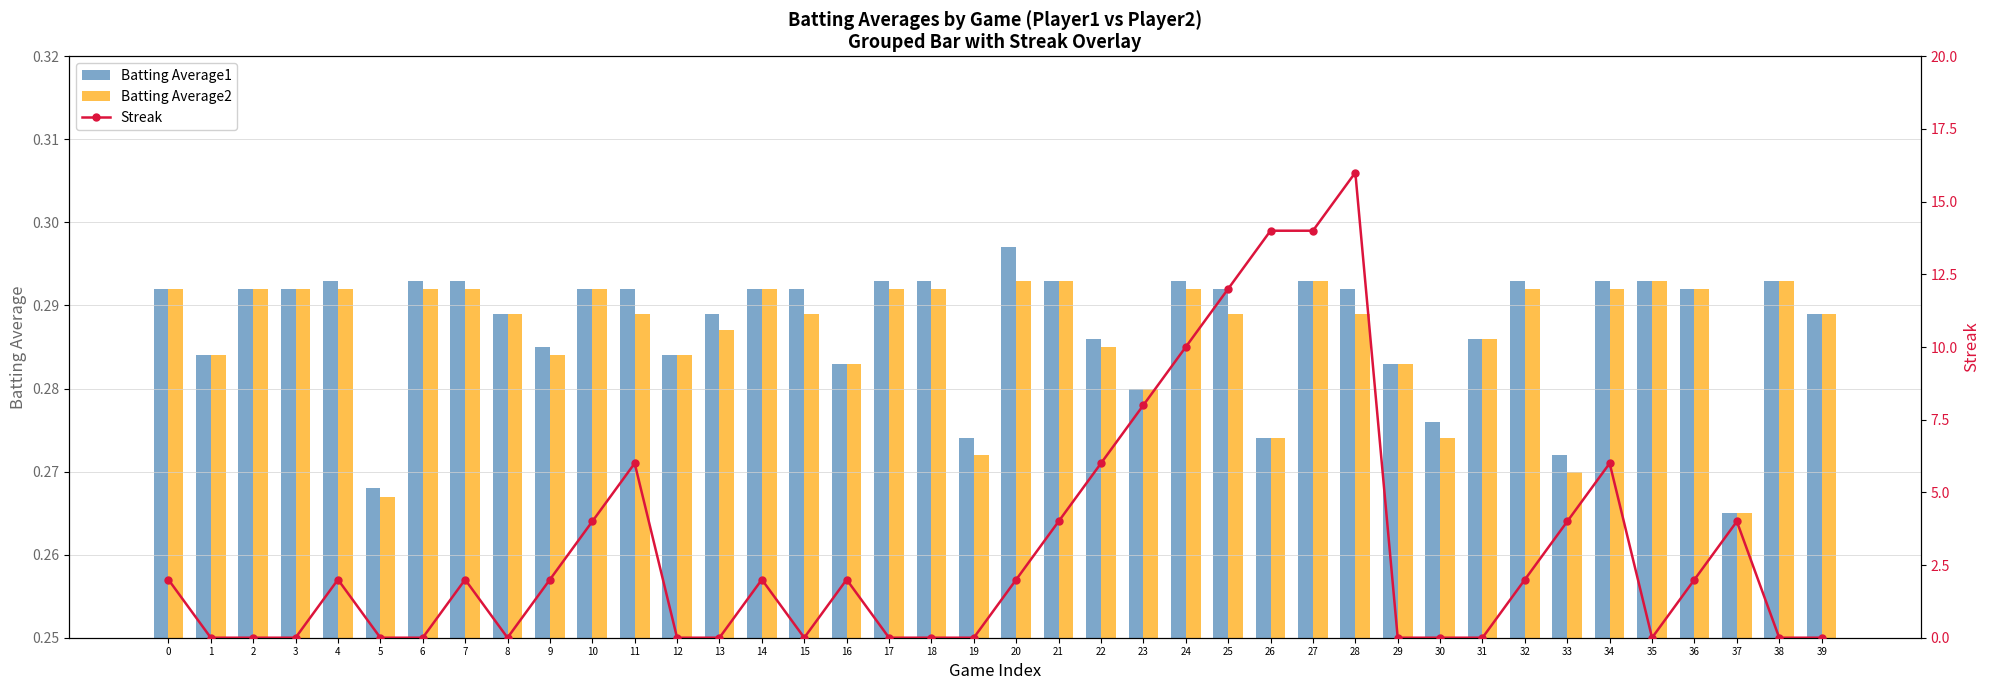

Between 7 and 20, which series saw the biggest shift?

Batting Average1